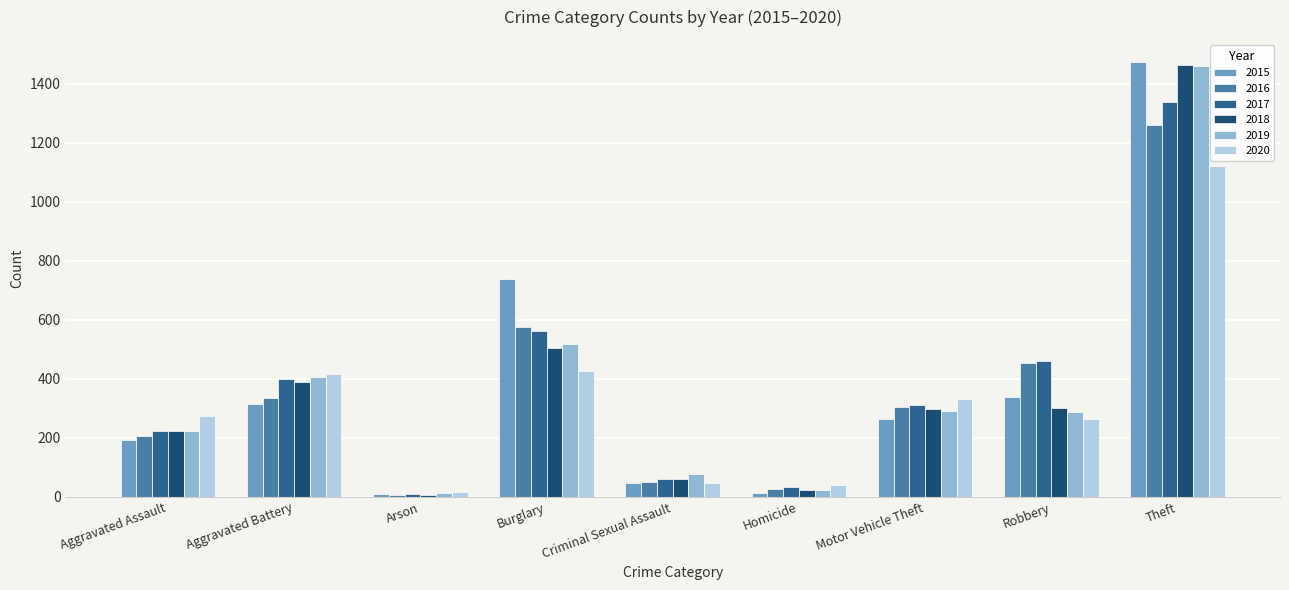

Where is 2016 nearest to the value 633?

Burglary